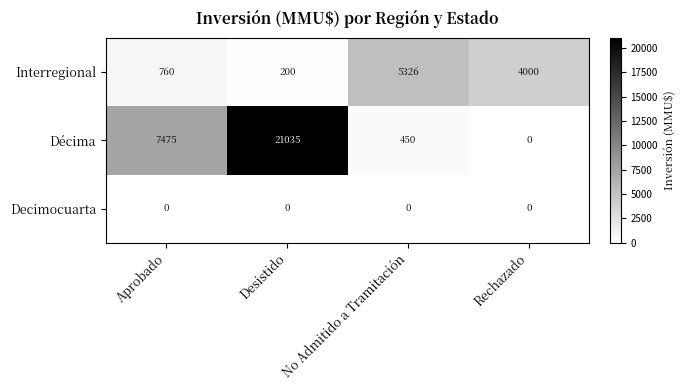

Is it true that Decimocuarta equals 0 at Rechazado?

True